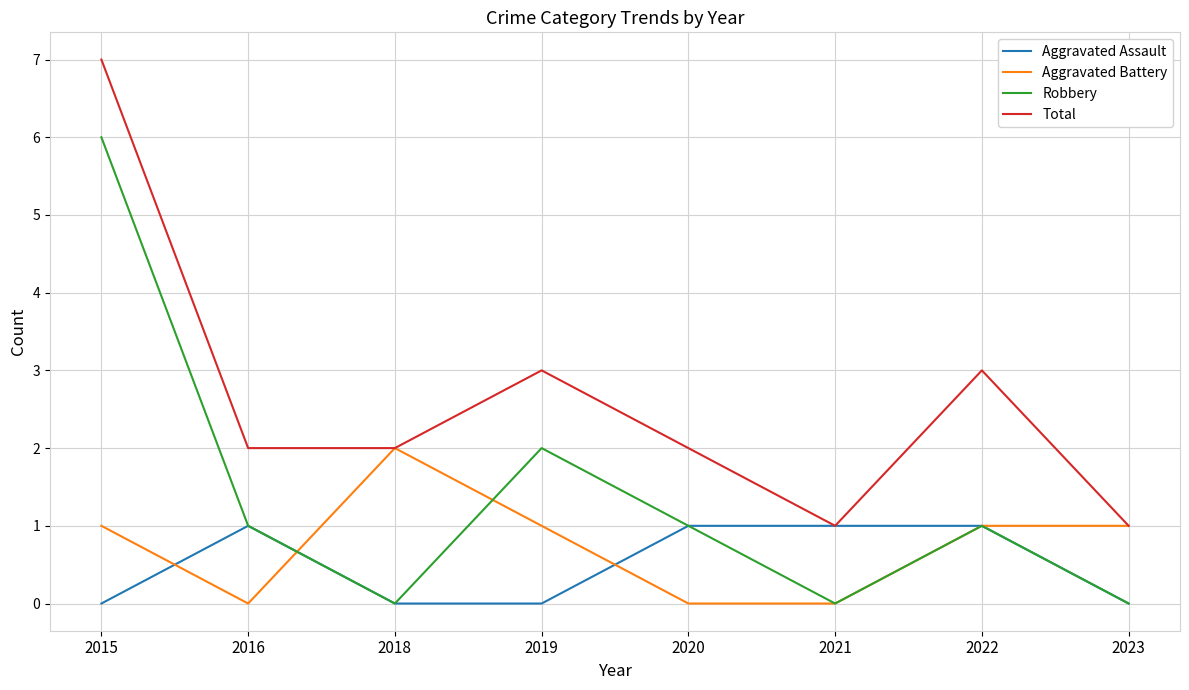

The value of Robbery at 2020 is 2. True or false?

False